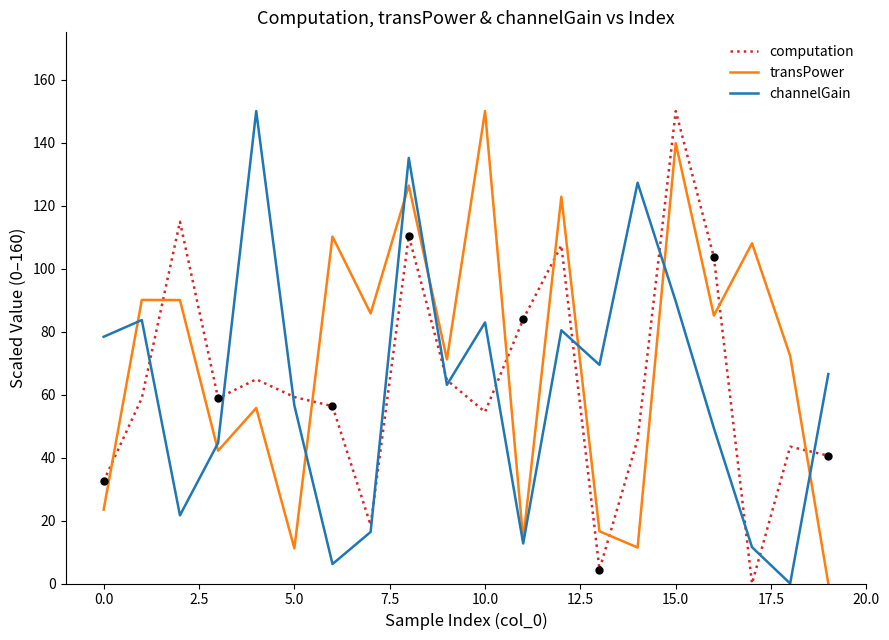

True or false: computation and transPower cross at least once.

True